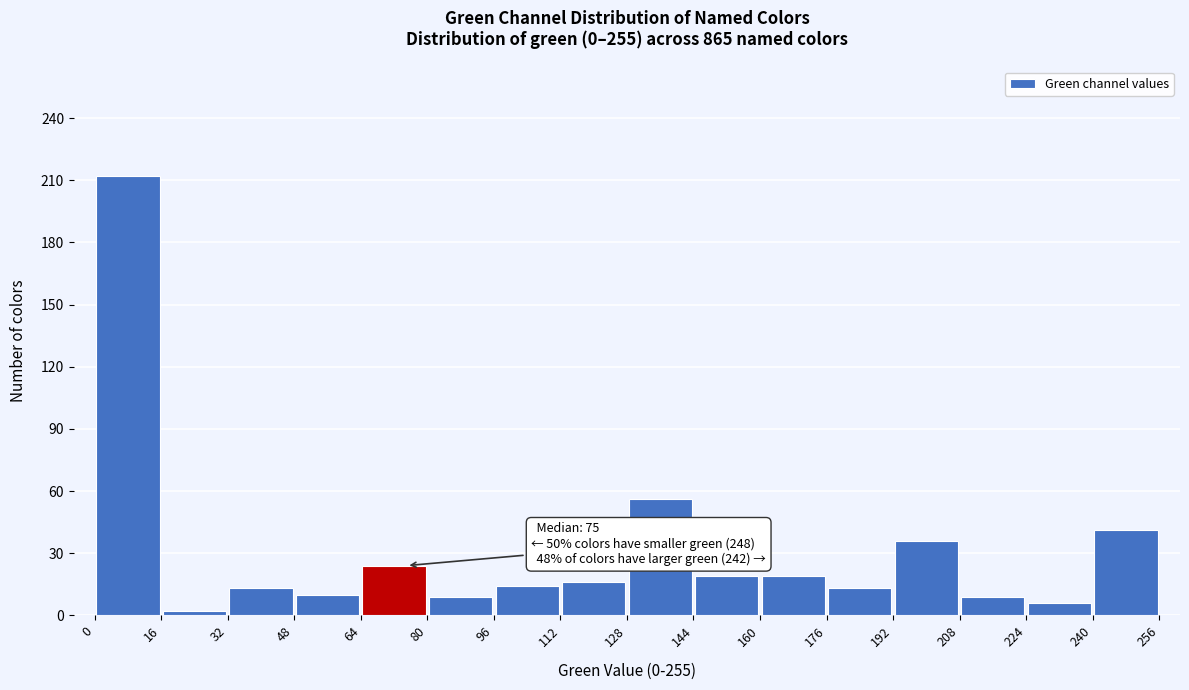

Which range on the x-axis has the tallest bar?

0 to 16